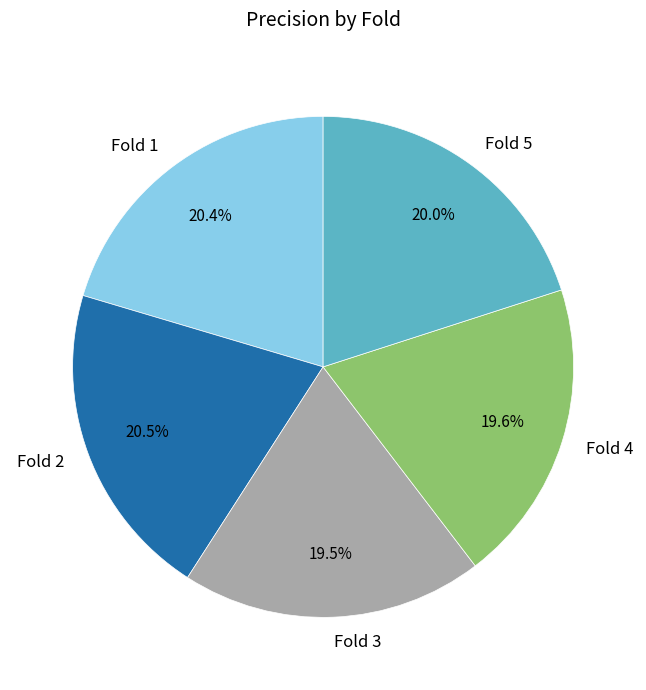

What percentage is the Fold 5 slice, to the nearest percent?

20%